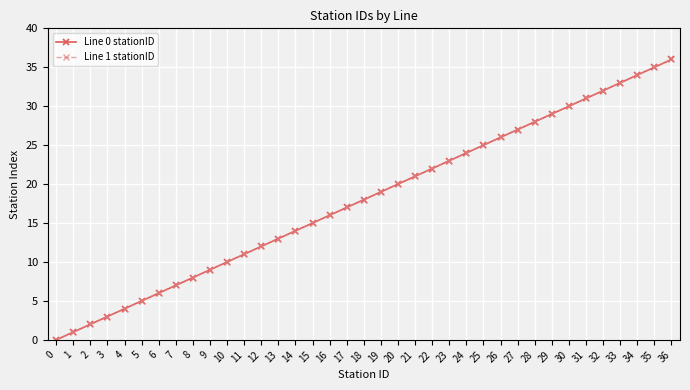

Does the chart have visible grid lines?

Yes